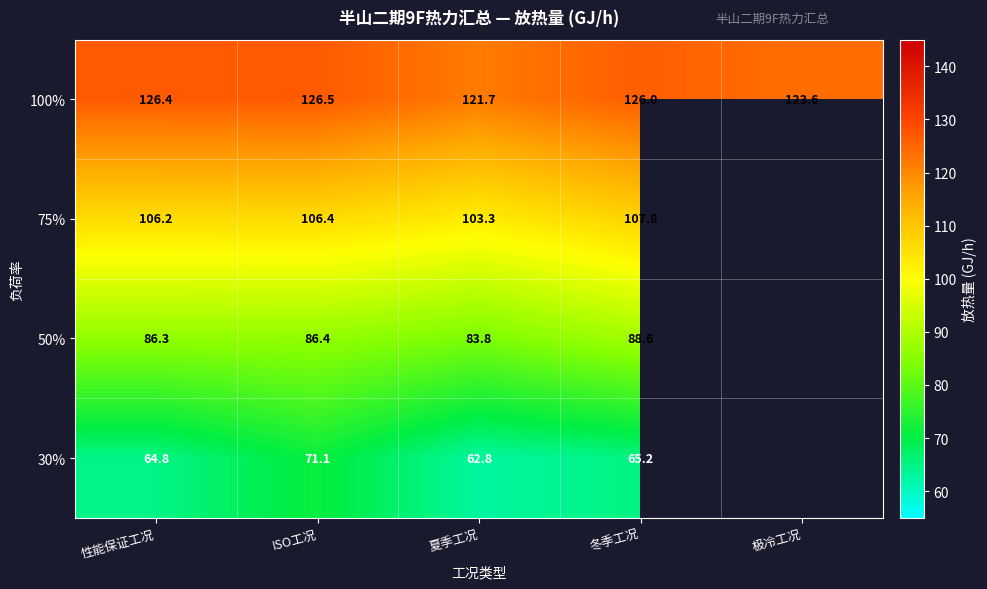

What is the difference between the 100% values at 夏季工况 and 冬季工况?

4.3